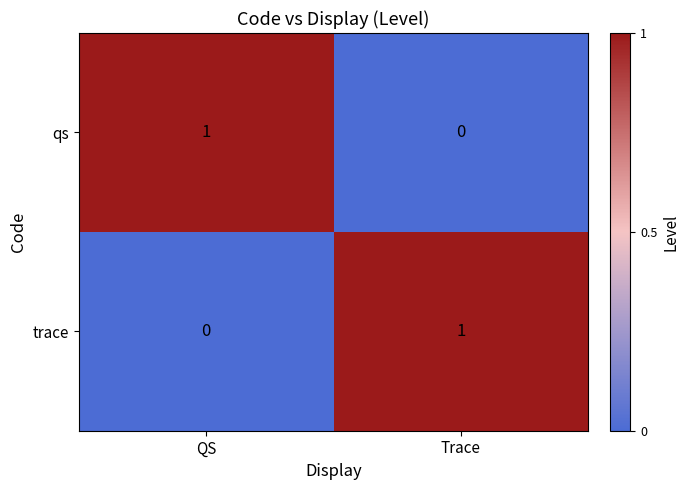

At which label is trace closest to 0?

QS